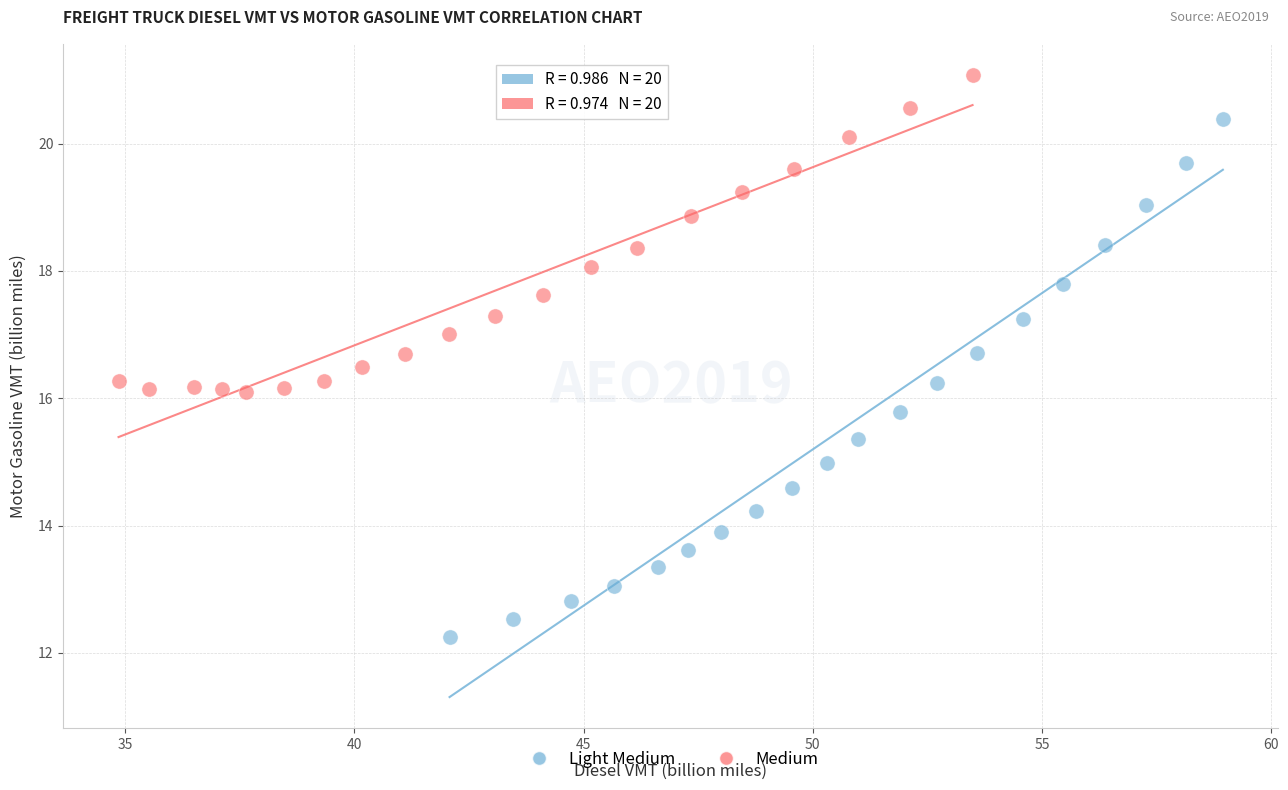

Which series contains the highest Y value?

Medium